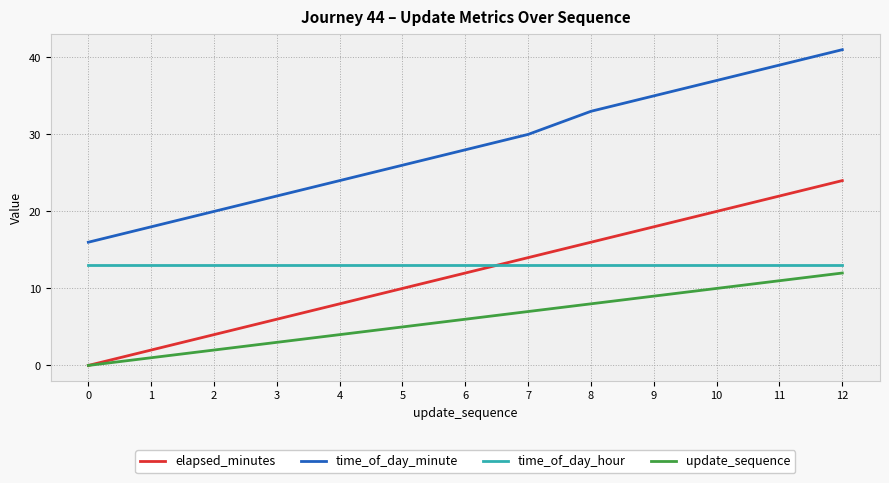

Is it true that update_sequence equals 5 at 9?

False